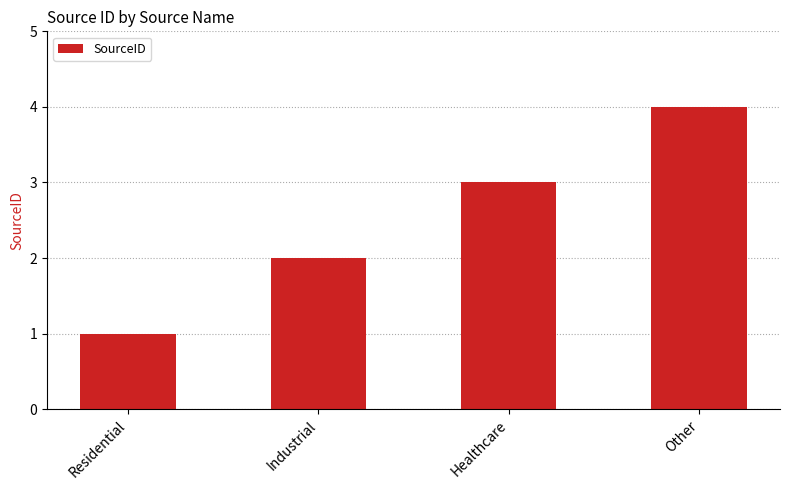

What is the value of the 2nd bar from the left?

2